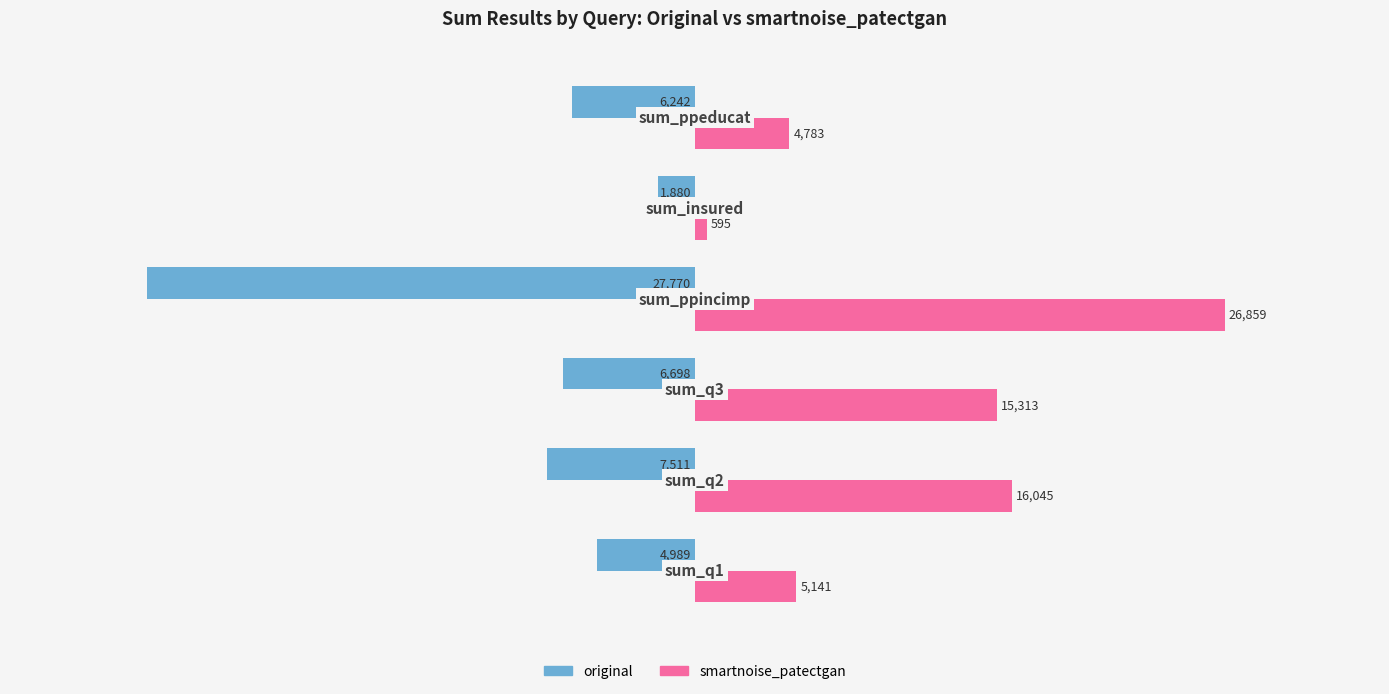

How many data points in smartnoise_patectgan are less than 15313?

3